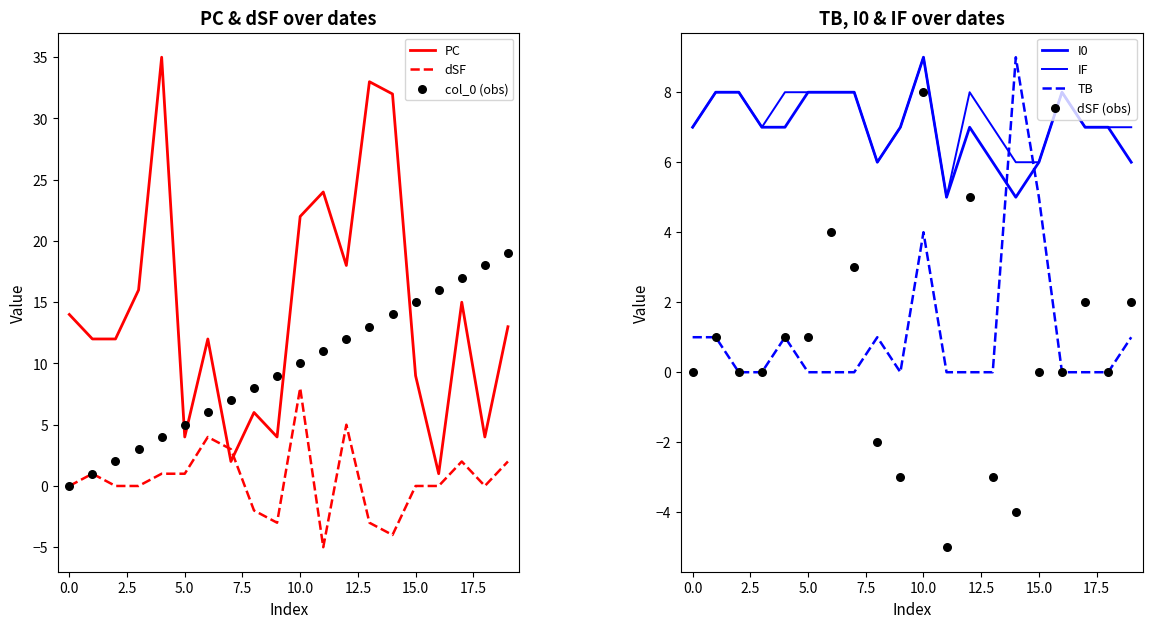

At how many categories does at least one series exceed 3?

20